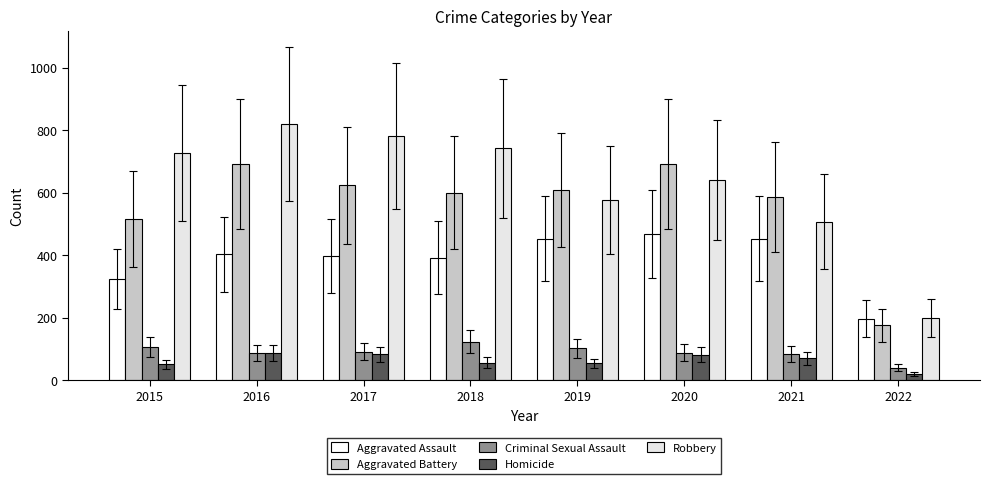

At which label does Aggravated Battery first exceed 608?

2016